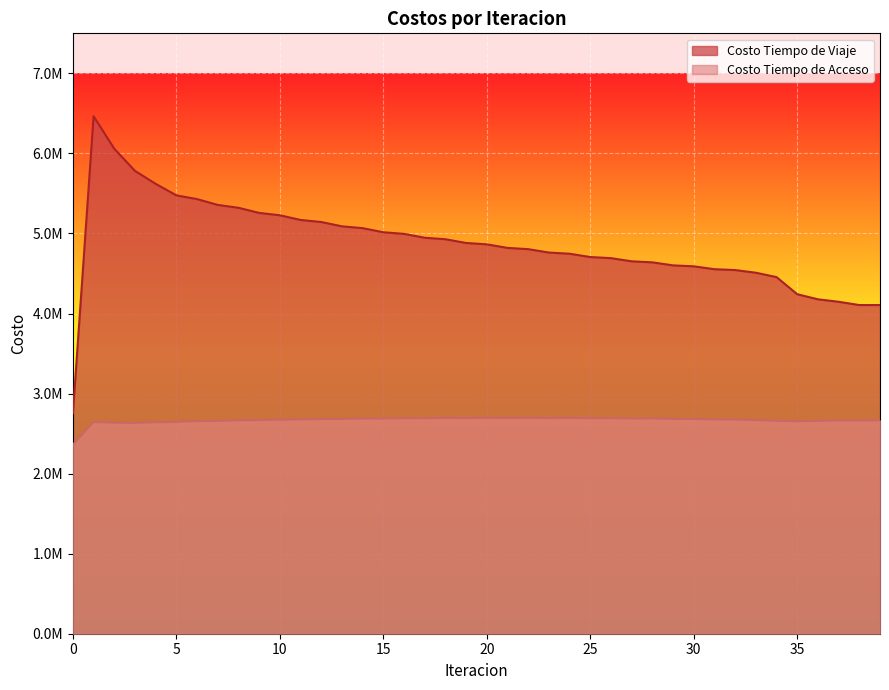

What is the greatest value displayed?

6464125.6